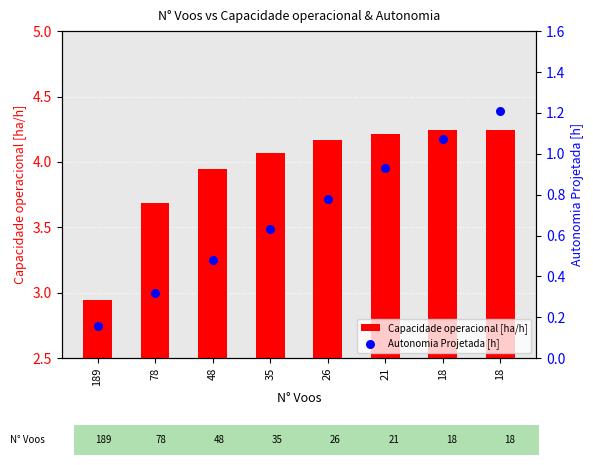

Which series has the widest spread of Y values?

Capacidade operacional [ha/h]